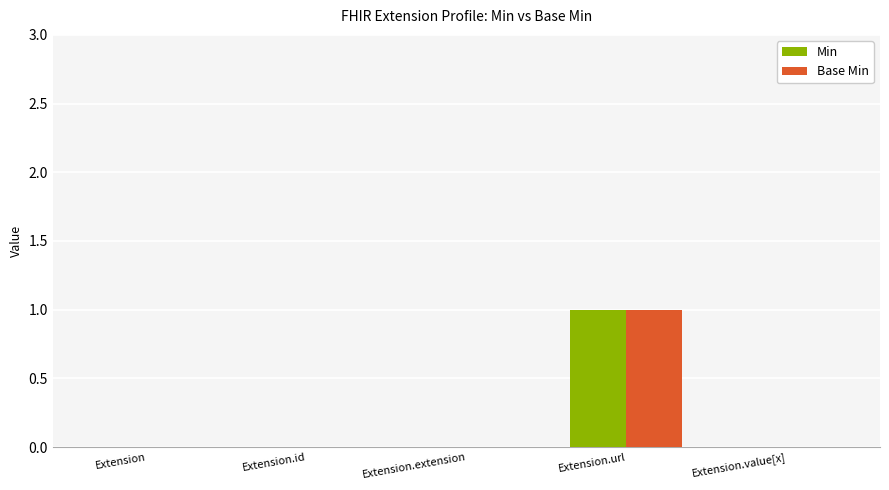

Are the bars grouped side by side (vs. stacked)?

Yes